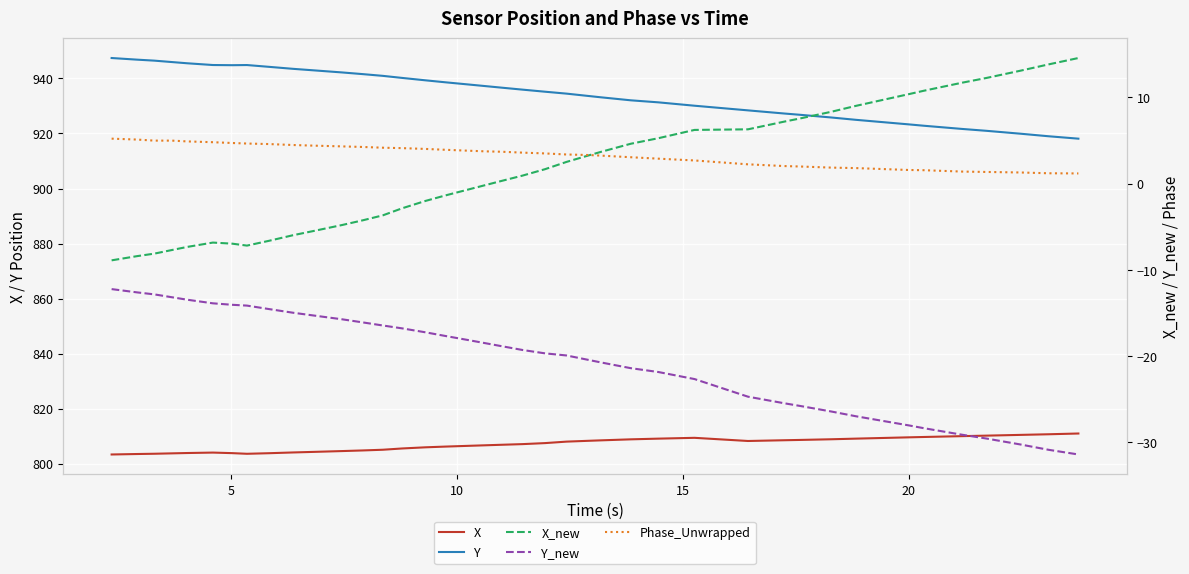

What is the spread (max minus min) of values at 25?

958.8